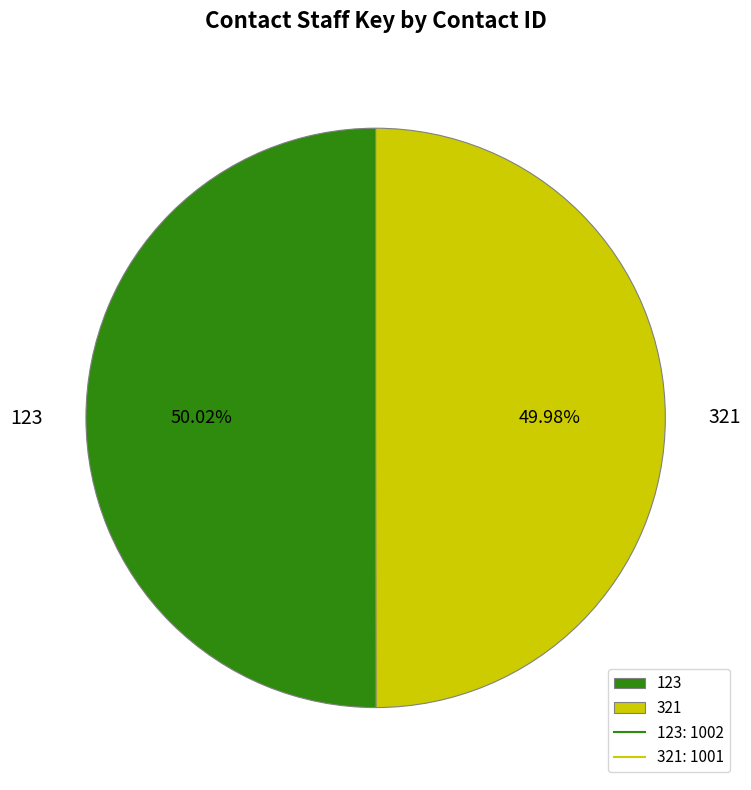

Do 123 and 321 together represent more than half of the pie?

Yes